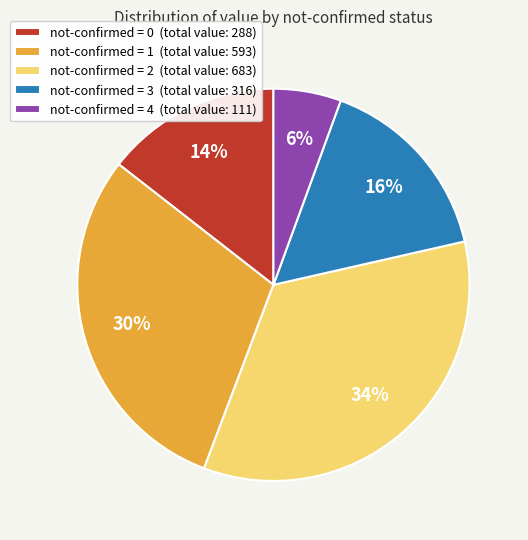

Is the sum of not-confirmed = 4 (total value: 111) and not-confirmed = 3 (total value: 316) greater than half?

No